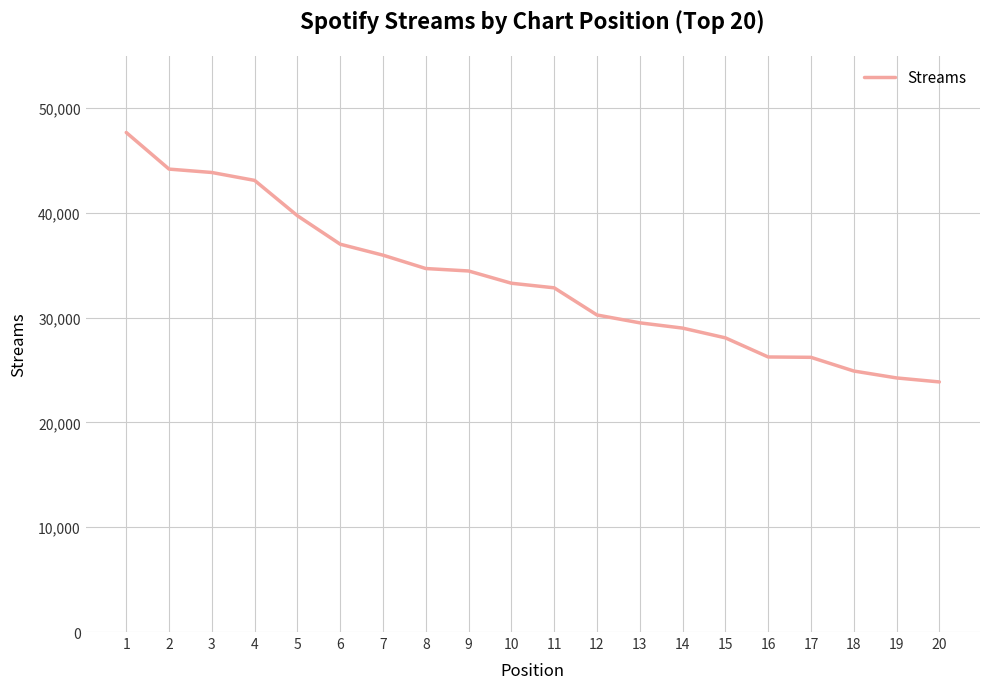

What is the ratio of the value at 9 to the value at 15?

1.2